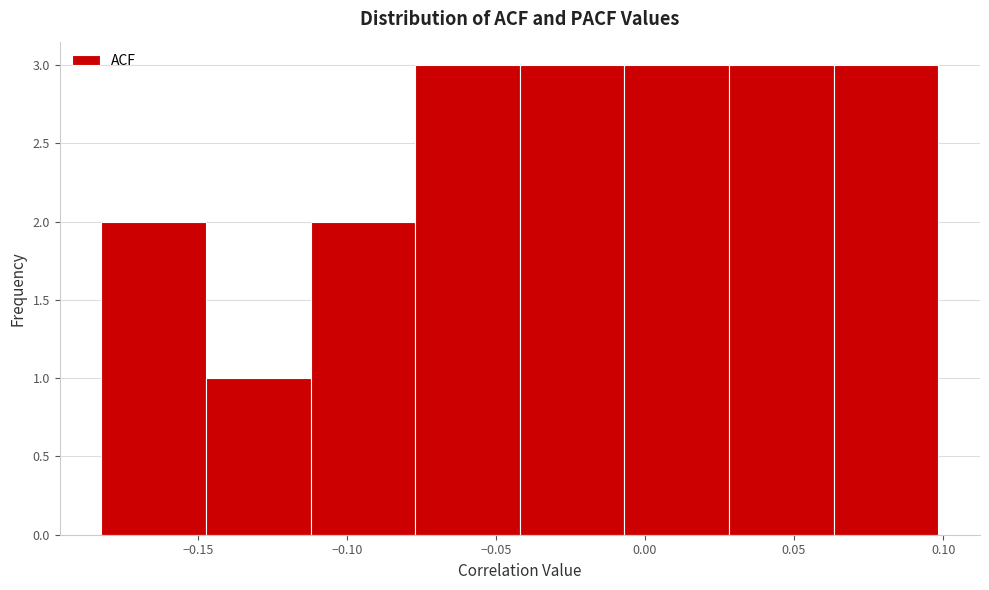

Reading left to right, transcribe this chart: for each bar, give the range it covers on the x-axis and its height. Neither the bar edges nor the heights are printed on the chart, so give them approximately, as read against the axes.

-0.180 to -0.145: 2
-0.145 to -0.110: 1
-0.110 to -0.075: 2
-0.075 to -0.040: 3
-0.040 to -0.005: 3
-0.005 to 0.030: 3
0.030 to 0.065: 3
0.065 to 0.100: 3